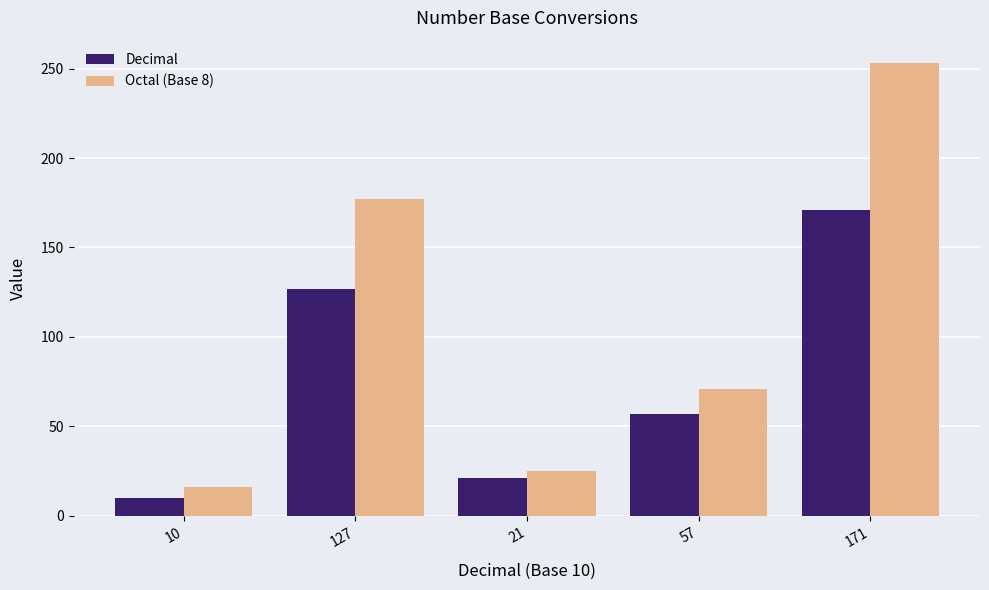

Where is Decimal nearest to the value 90?

57